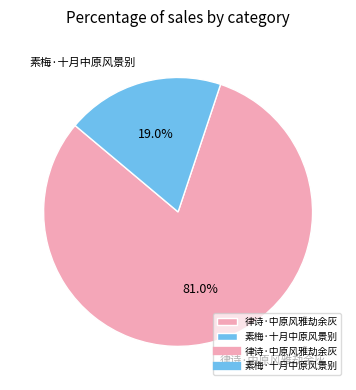

Which category has the smallest portion of the pie?

素梅·十月中原风景别